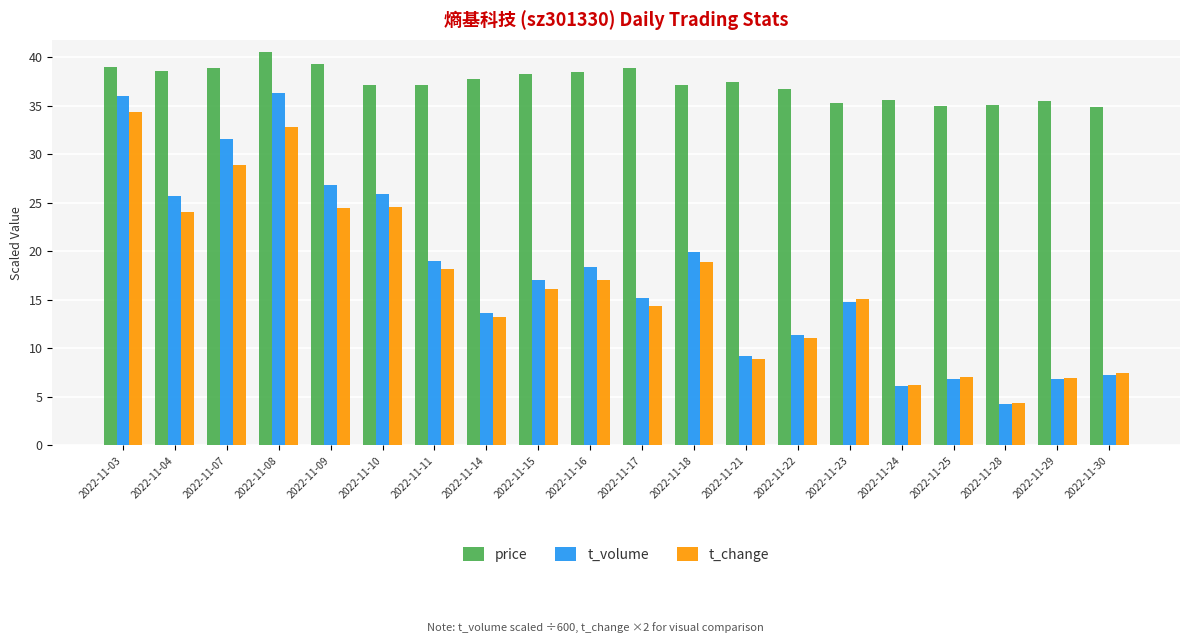

Is it true that price equals 51.3 at 2022-11-25?

False